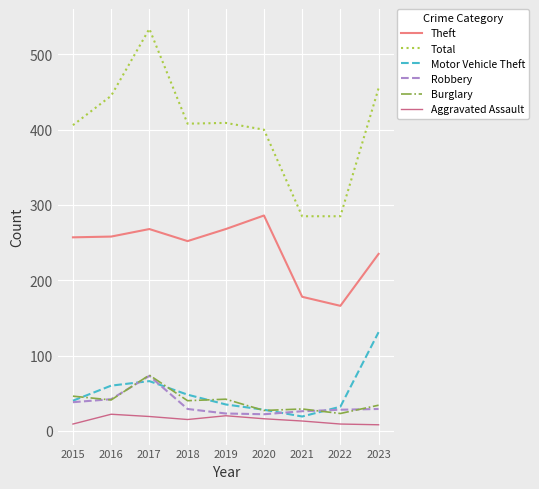

How many interior local valleys does the Motor Vehicle Theft series have?

1